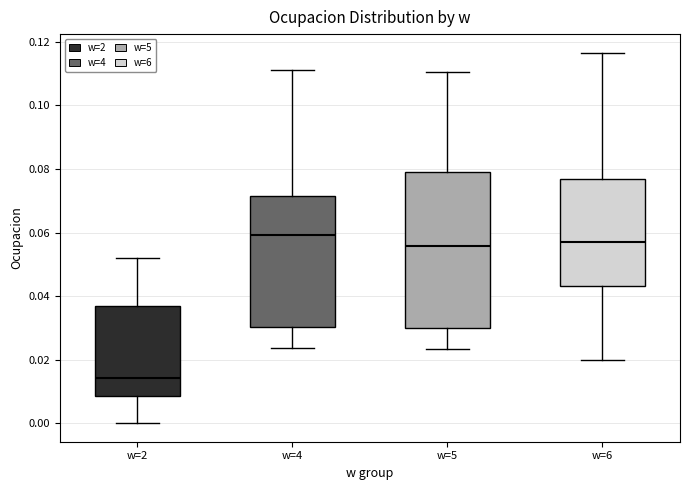

Which box's median line is the highest?

w=4